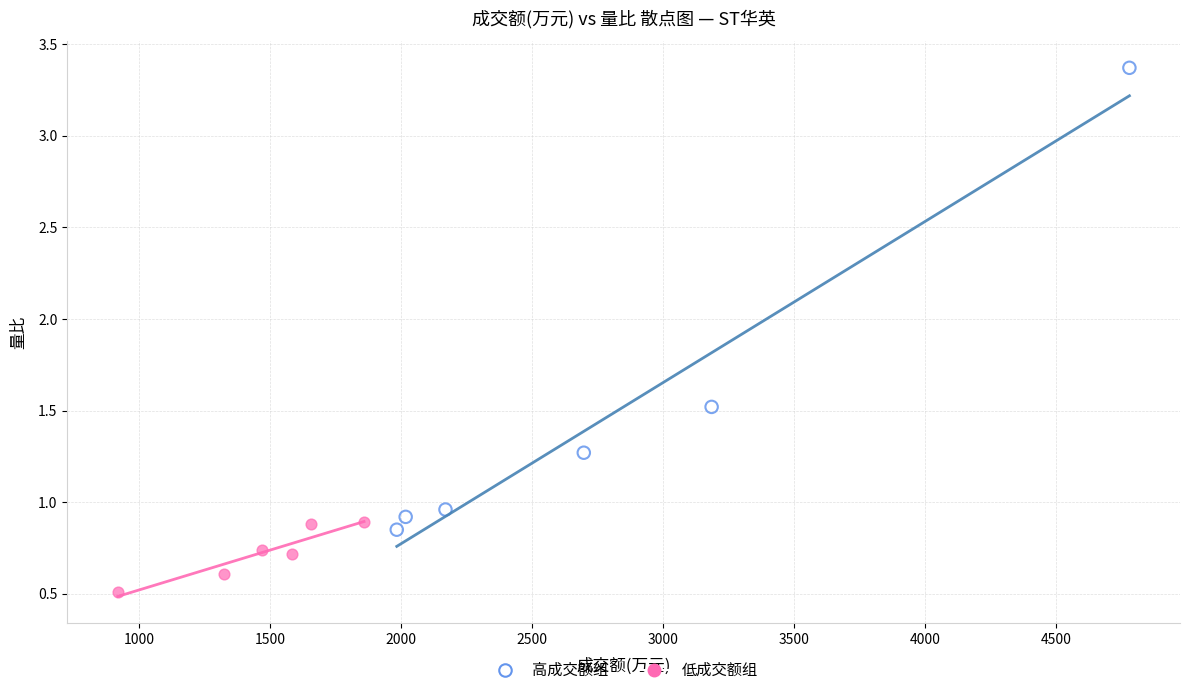

Which series has the widest spread of Y values?

高成交额组